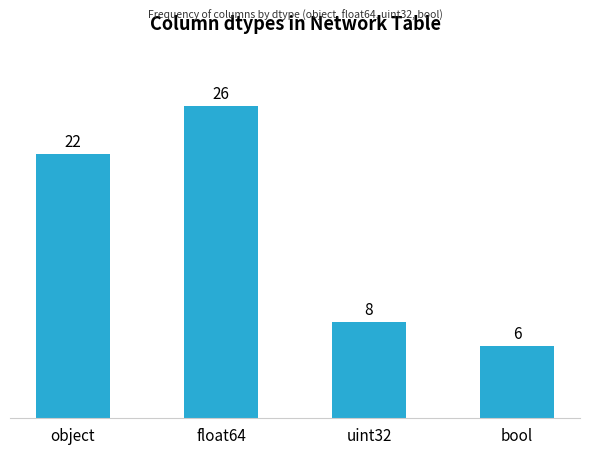

Rank the categories by value from lowest to highest.

bool, uint32, object, float64